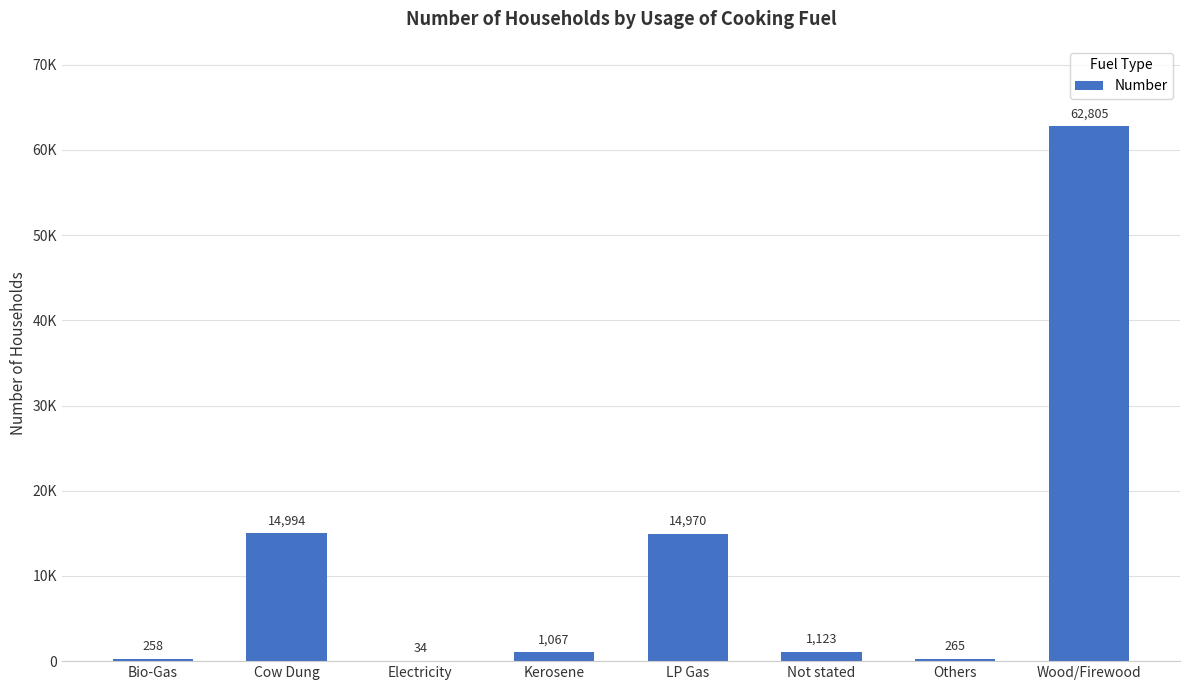

Reading left to right, transcribe all the data shown in this chart.

258	14994	34	1067	14970	1123	265	62805